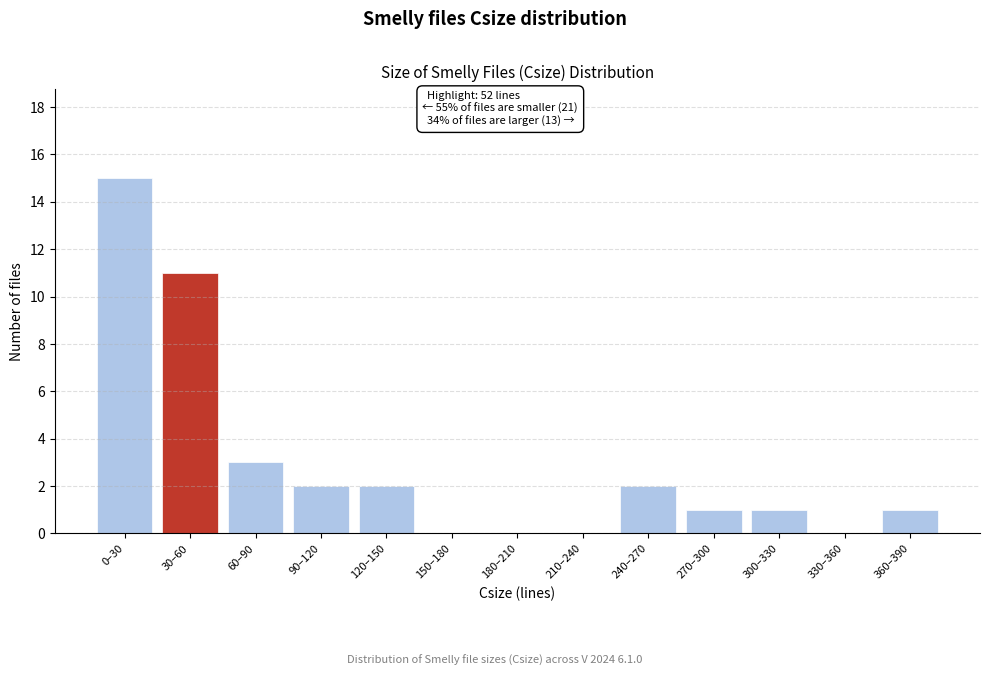

Reading right to left, extract all data points from this chart.

360–390=1	330–360=0	300–330=1	270–300=1	240–270=2	210–240=0	180–210=0	150–180=0	120–150=2	90–120=2	60–90=3	30–60=11	0–30=15